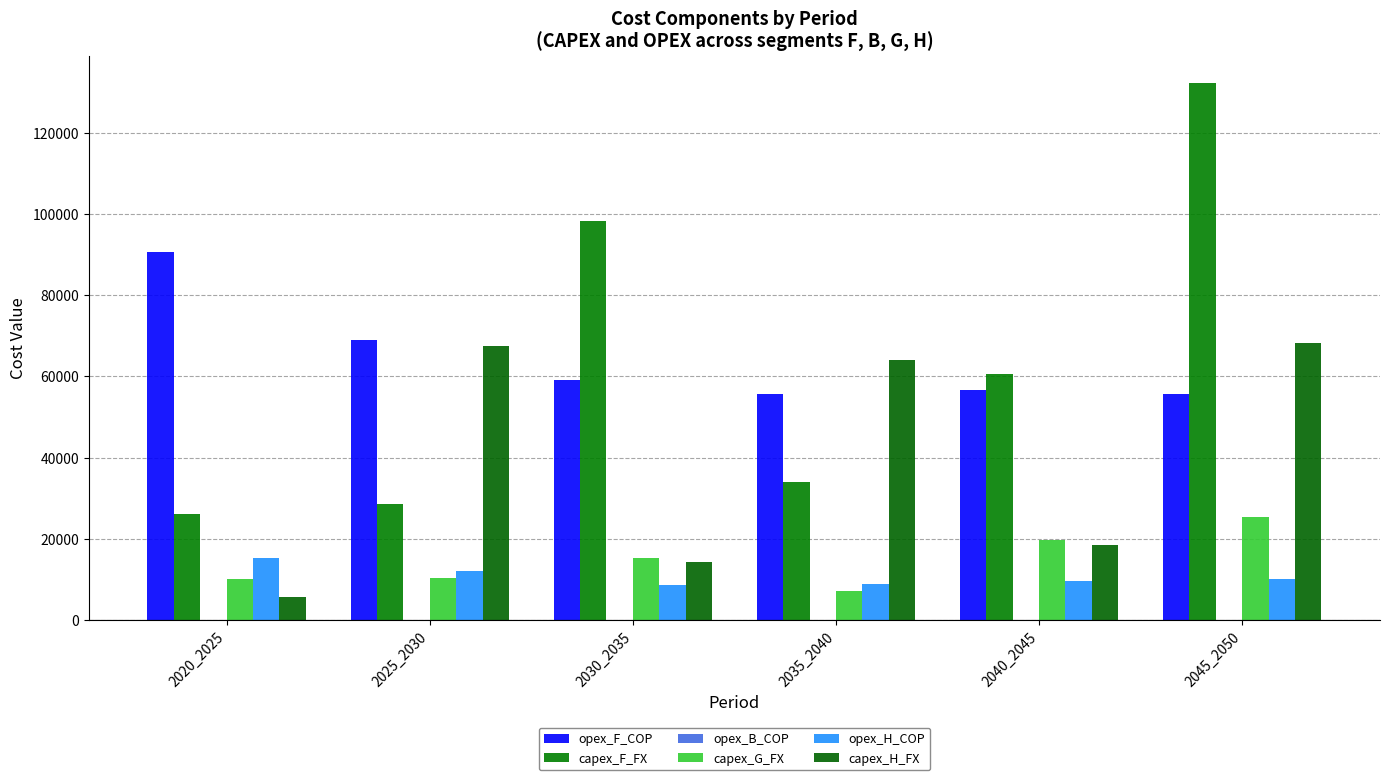

At 2030_2035, list the series in order from largest to smallest.

capex_F_FX, opex_F_COP, capex_G_FX, capex_H_FX, opex_H_COP, opex_B_COP